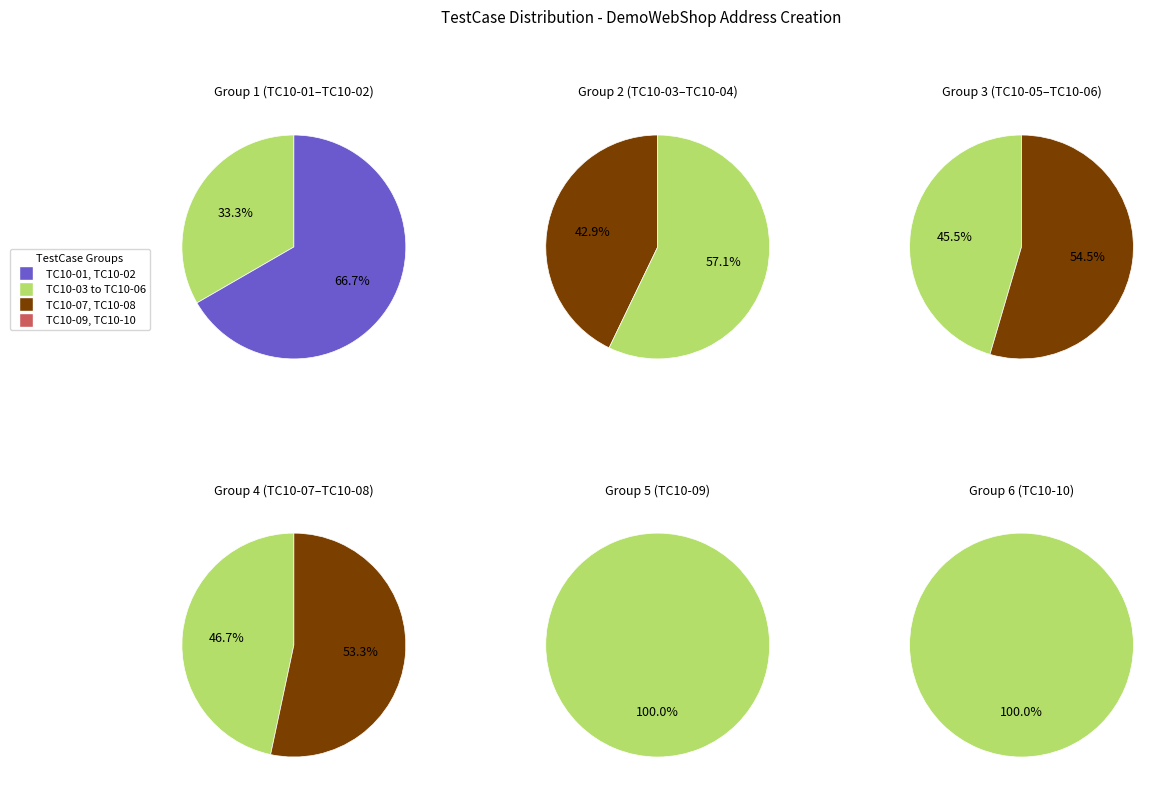

To the nearest percent, what portion does TC10-05 represent?

9%